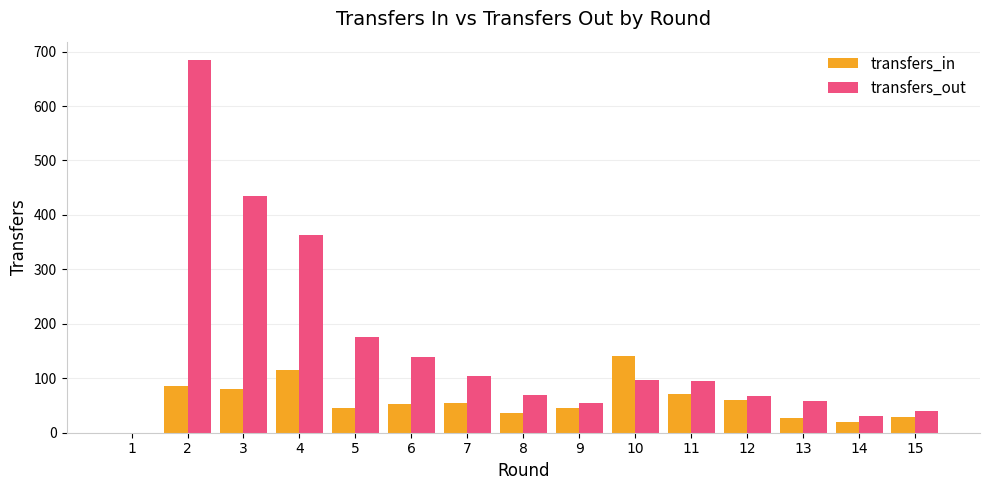

The value of transfers_out at 10 is 97. True or false?

True